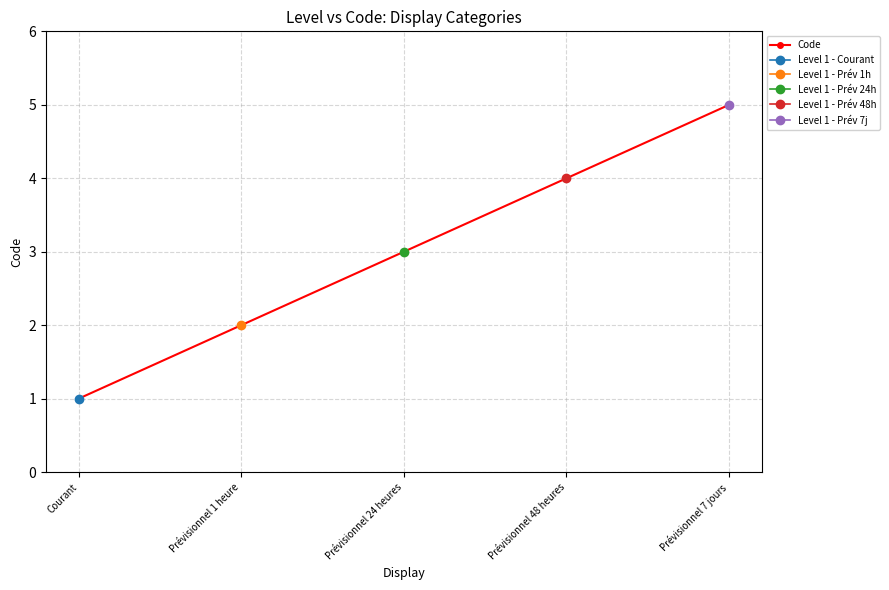

List the labels in order of value, smallest first.

Courant, Prévisionnel 1 heure, Prévisionnel 24 heures, Prévisionnel 48 heures, Prévisionnel 7 jours